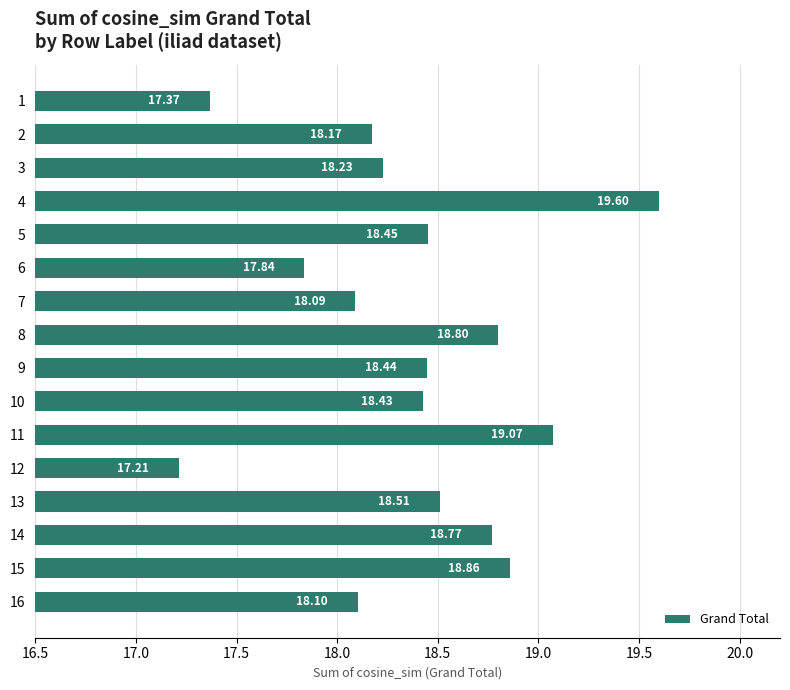

Between 2 and 5, which is larger?

5